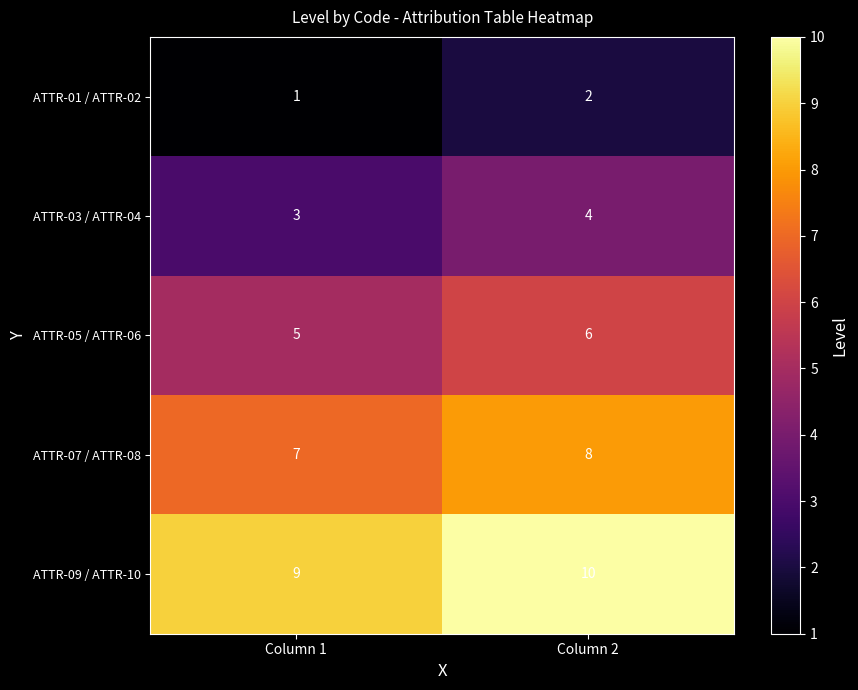

What is the difference between the highest and lowest values at Column 1?

8